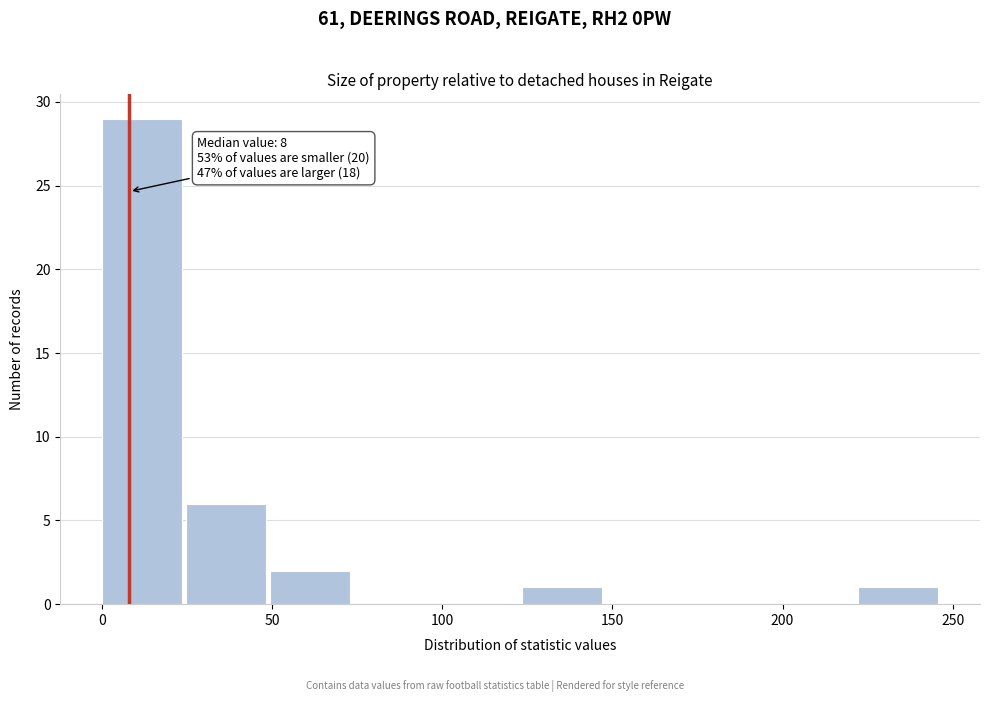

Over which range of the x-axis is the bar tallest?

0 to 25